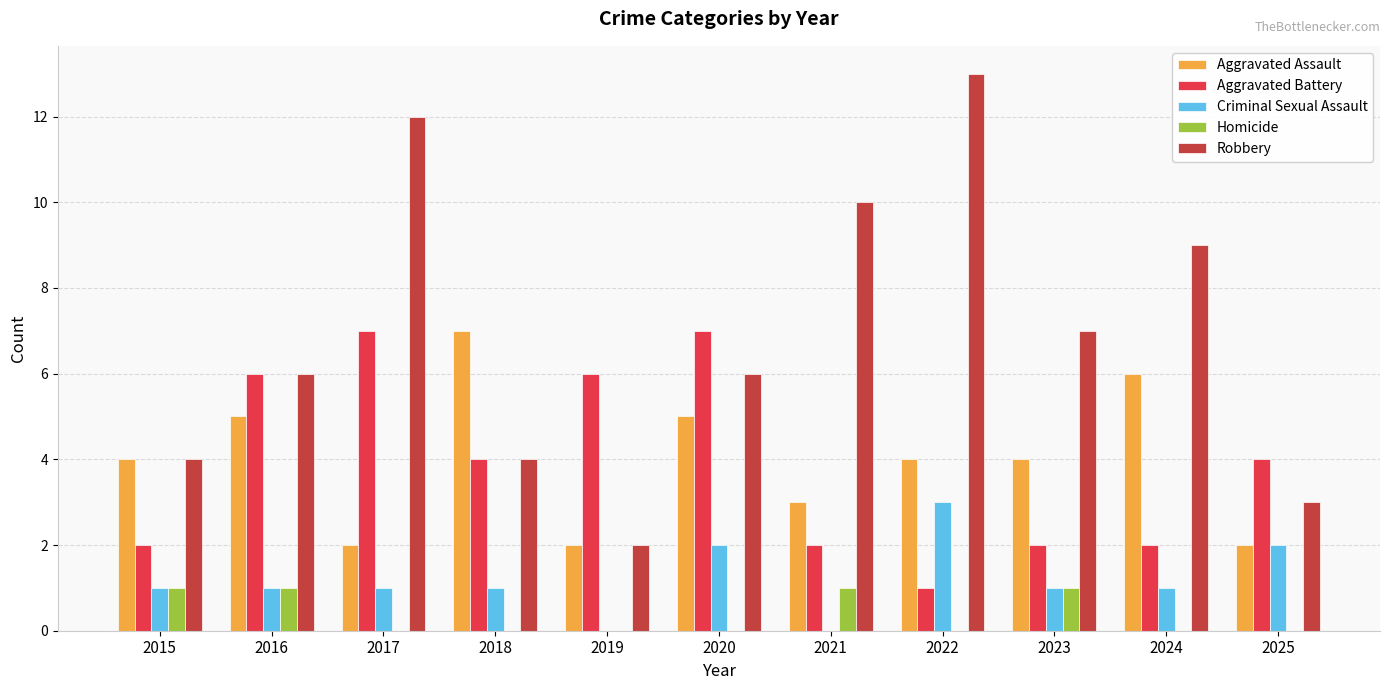

List the labels in order of Aggravated Battery value, largest first.

2017, 2020, 2016, 2019, 2018, 2025, 2015, 2021, 2023, 2024, 2022